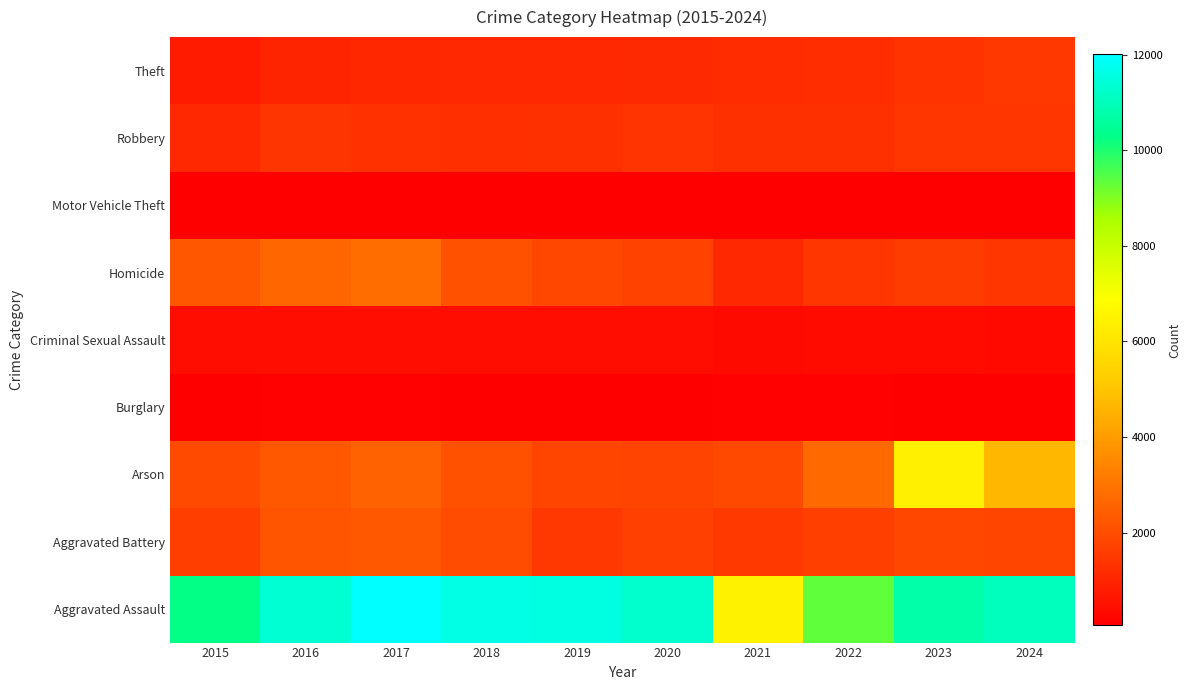

At how many categories does at least one series exceed 11821?

1